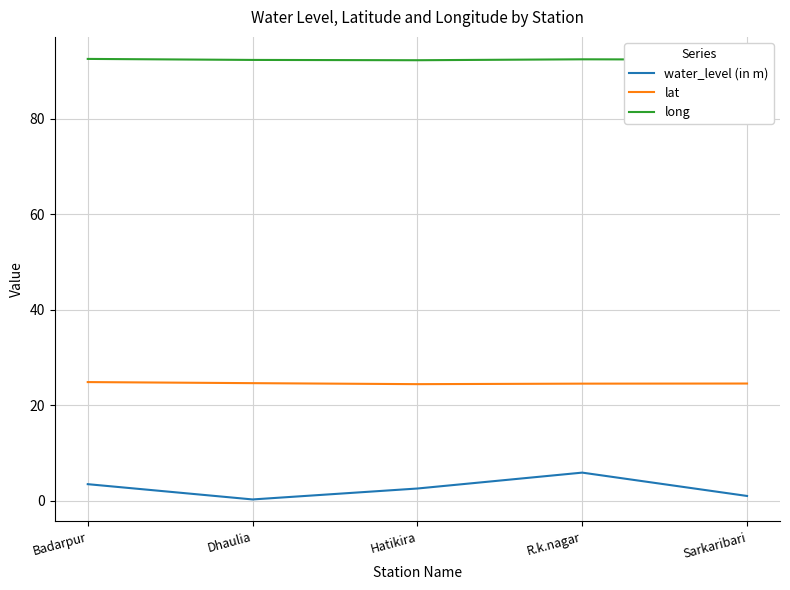

In lat, how many points are lower than both neighbors (excluding endpoints)?

1